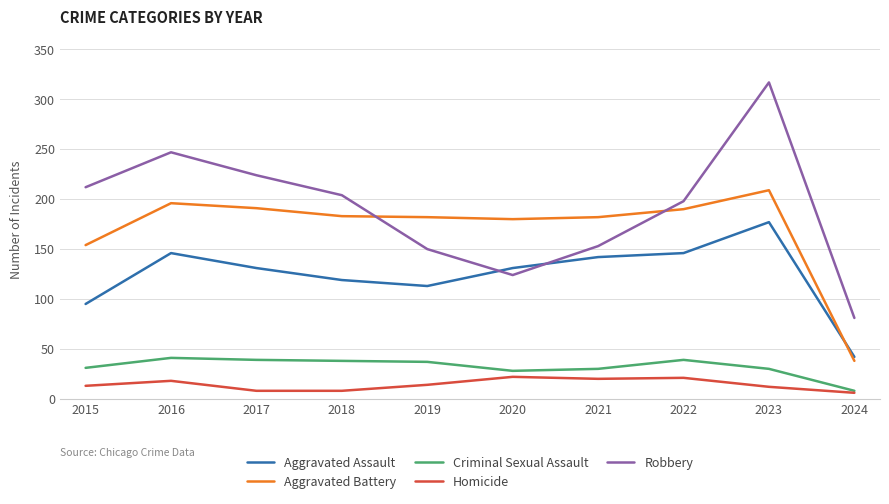

How many values in the Aggravated Assault series are below 131?

4